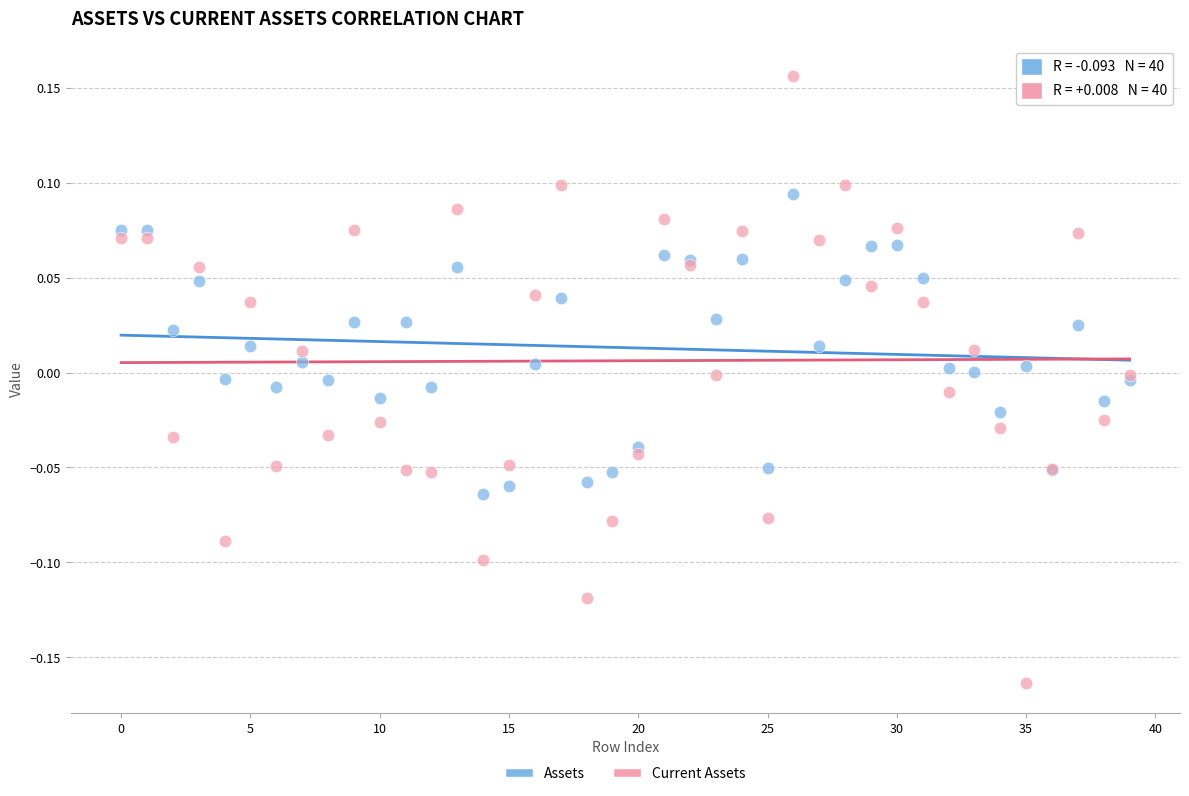

Which series contains the highest Y value?

Current Assets